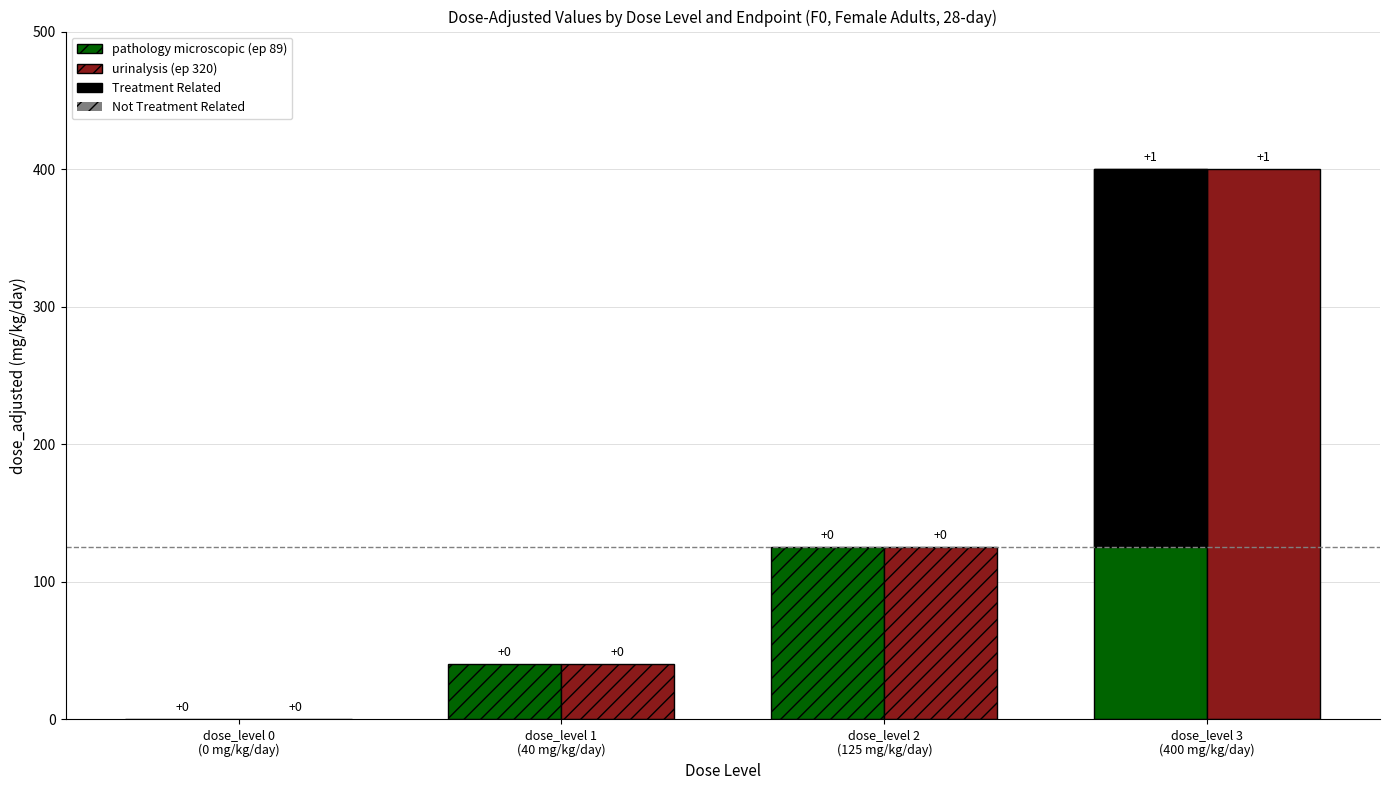

Reading left to right, extract all data points from this chart.

dose_adjusted: 0=0	1=40	2=125	3=400
direction: 0=1	1=1	2=1	3=1
treatment_related_endpoint89: 0=0	1=0	2=0	3=1
treatment_related_endpoint320: 0=0	1=0	2=0	3=1